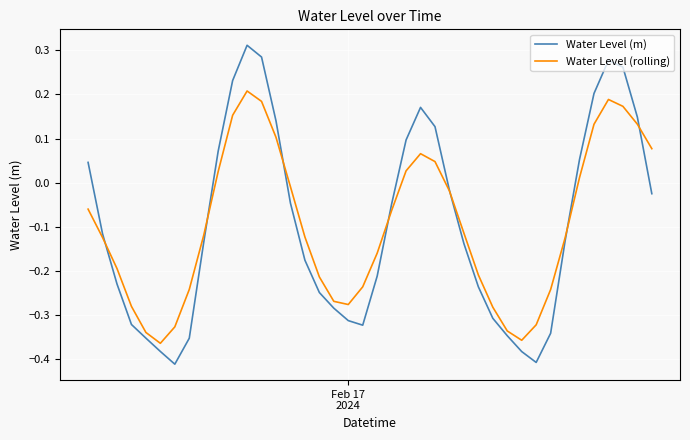

Which series has the widest spread of values?

Water Level (m)